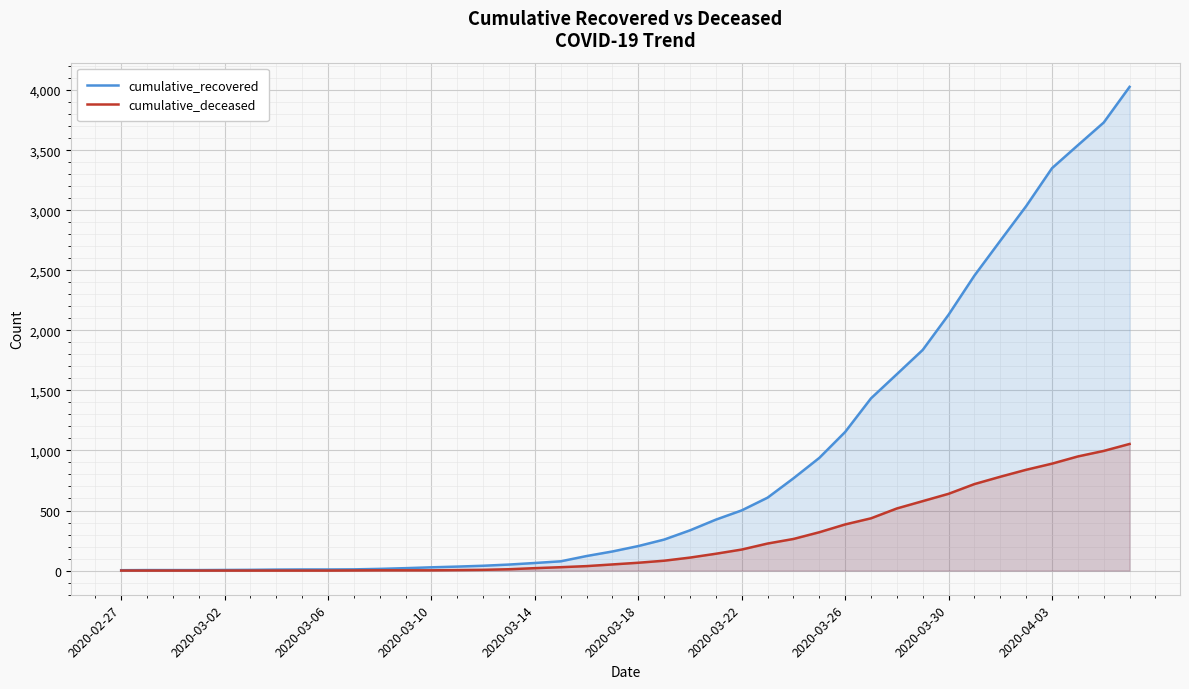

What is the greatest value displayed?

4027